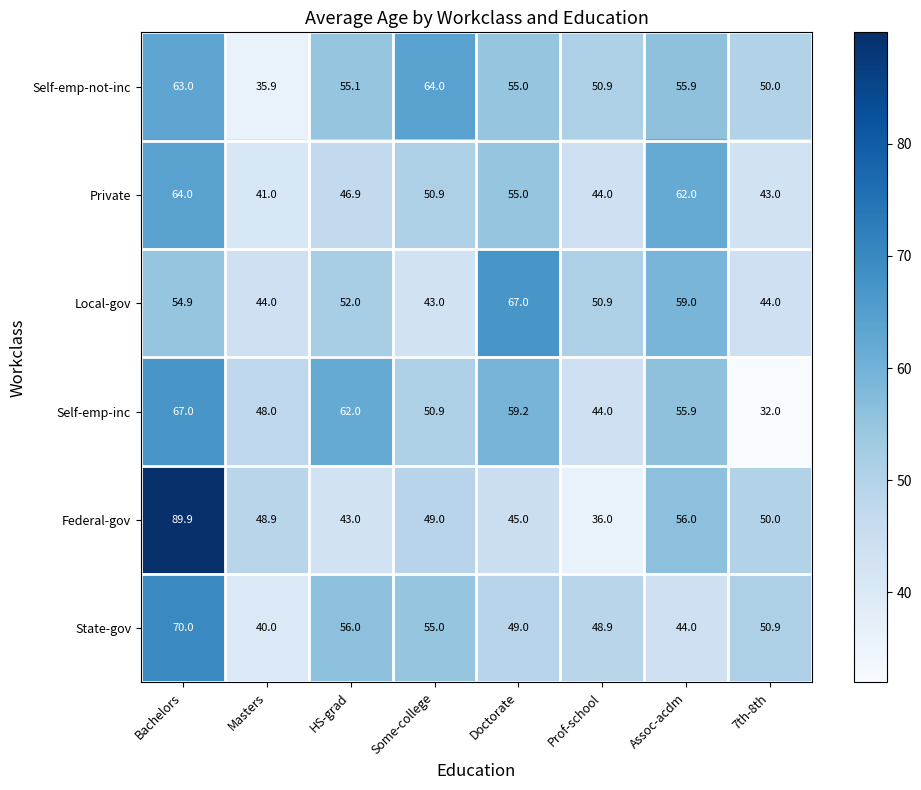

Rank the categories by State-gov value from lowest to highest.

Masters, Assoc-acdm, Prof-school, Doctorate, 7th-8th, Some-college, HS-grad, Bachelors